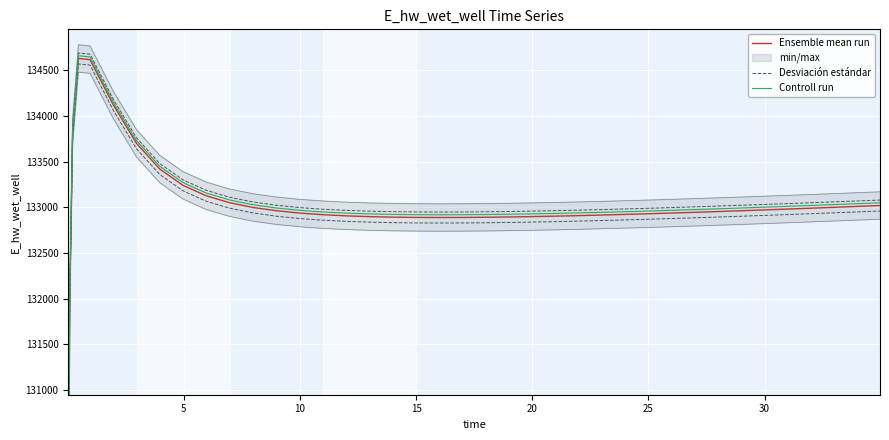

How many lines are shown in the chart?

3